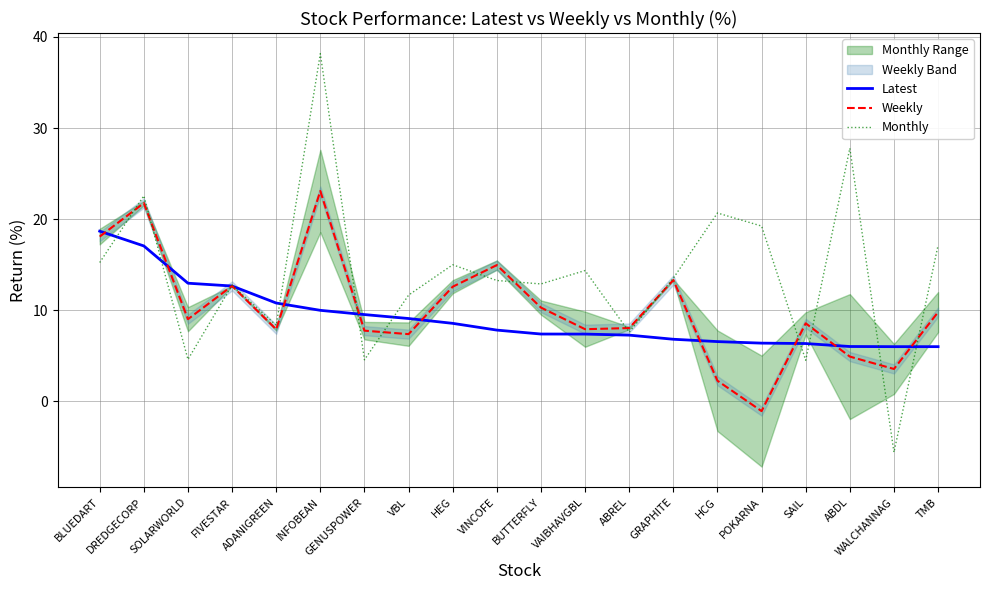

The value of Latest at VAIBHAVGBL is 5.1. True or false?

False